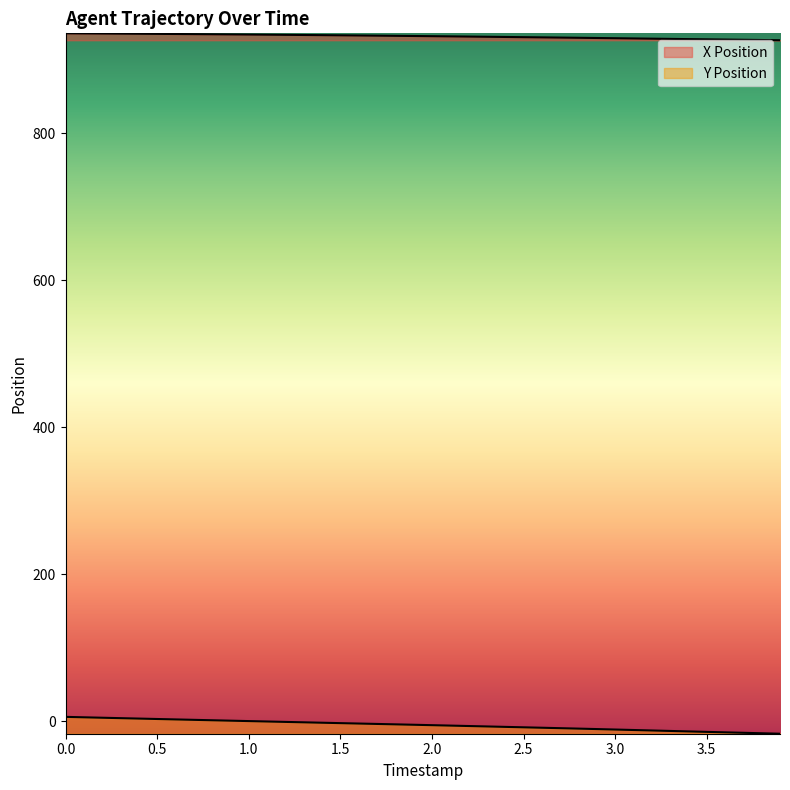

What is the value of the X Position point at the 4th from the left?

935.8